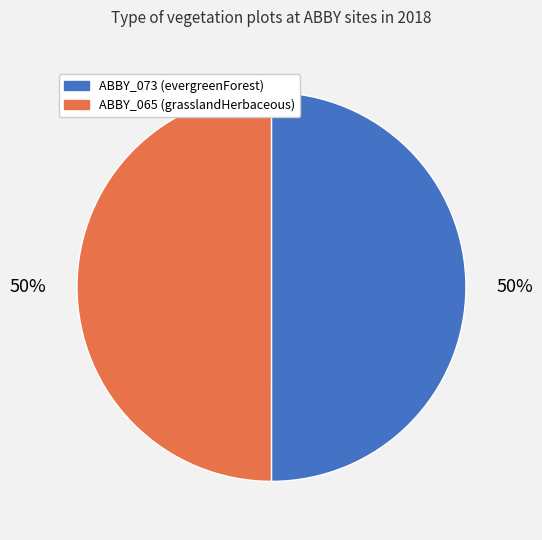

How many slices are in this pie chart?

2